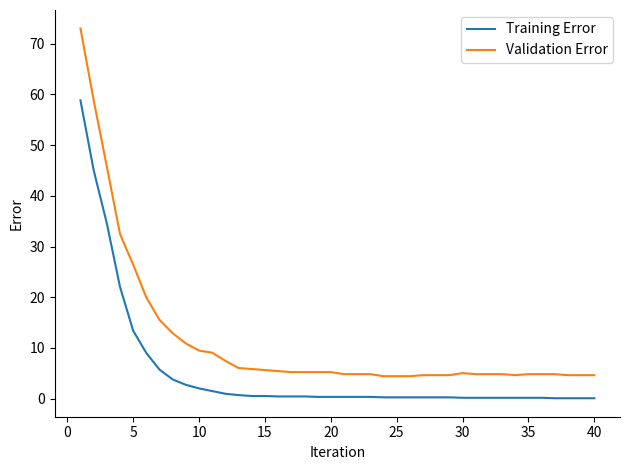

Rank the series by their maximum value, from lowest to highest.

Training Error, Validation Error